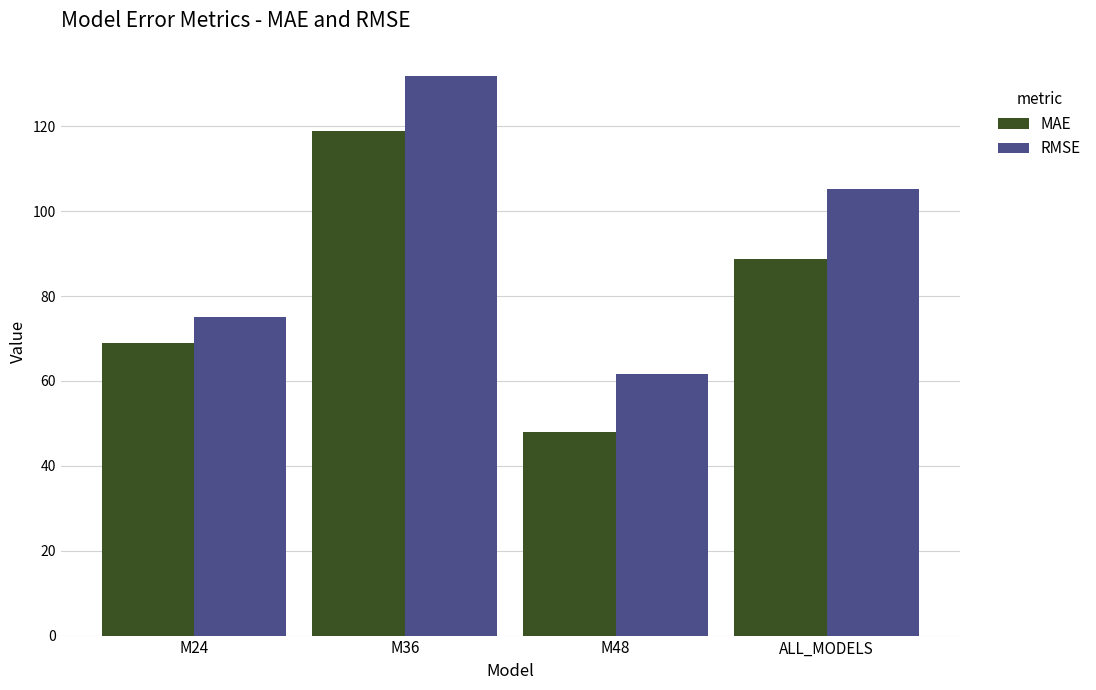

At how many categories does at least one series exceed 67?

3